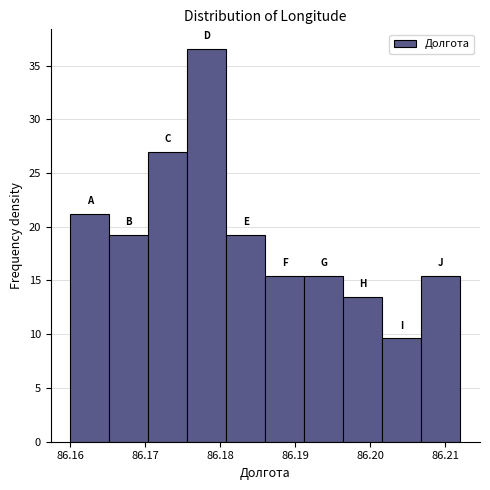

Reading left to right, transcribe this chart: for each bar, give the range it covers on the x-axis and its height. Neither the bar edges nor the heights are printed on the chart, so give them approximately, as read against the axes.

86.160 to 86.165: 21.0
86.165 to 86.170: 19.0
86.170 to 86.176: 27.0
86.176 to 86.181: 36.5
86.181 to 86.186: 19.0
86.186 to 86.191: 15.5
86.191 to 86.196: 15.5
86.196 to 86.202: 13.5
86.202 to 86.207: 9.5
86.207 to 86.212: 15.5